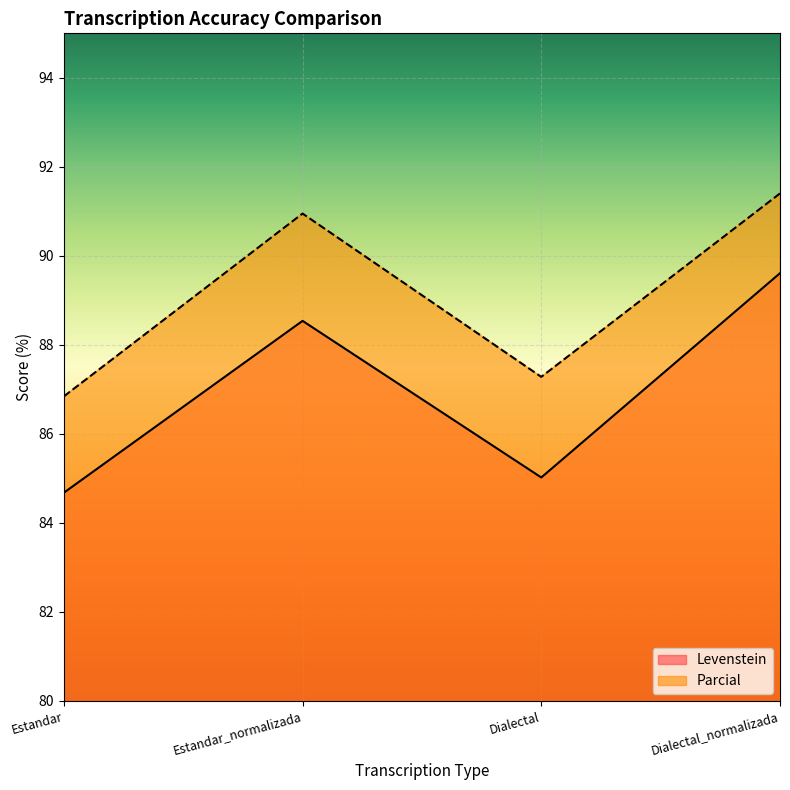

Is the value of Levenstein at Estandar greater than the value of Parcial at Dialectal_normalizada?

No